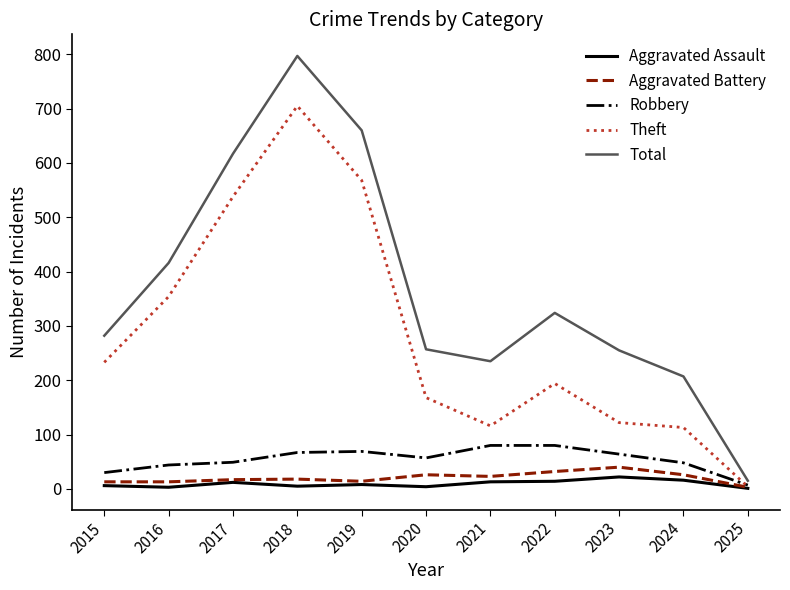

What is the difference between the second highest and minimum values in the Robbery series?

73